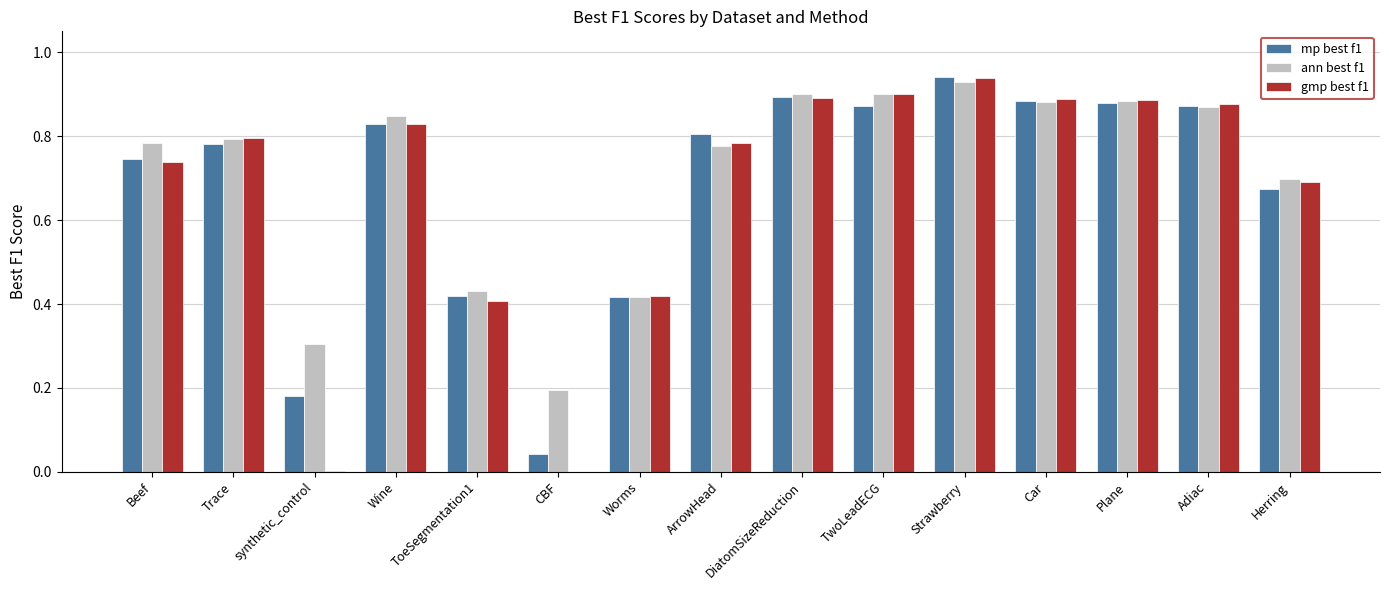

Which category has the highest value in the mp best f1 series?

Strawberry